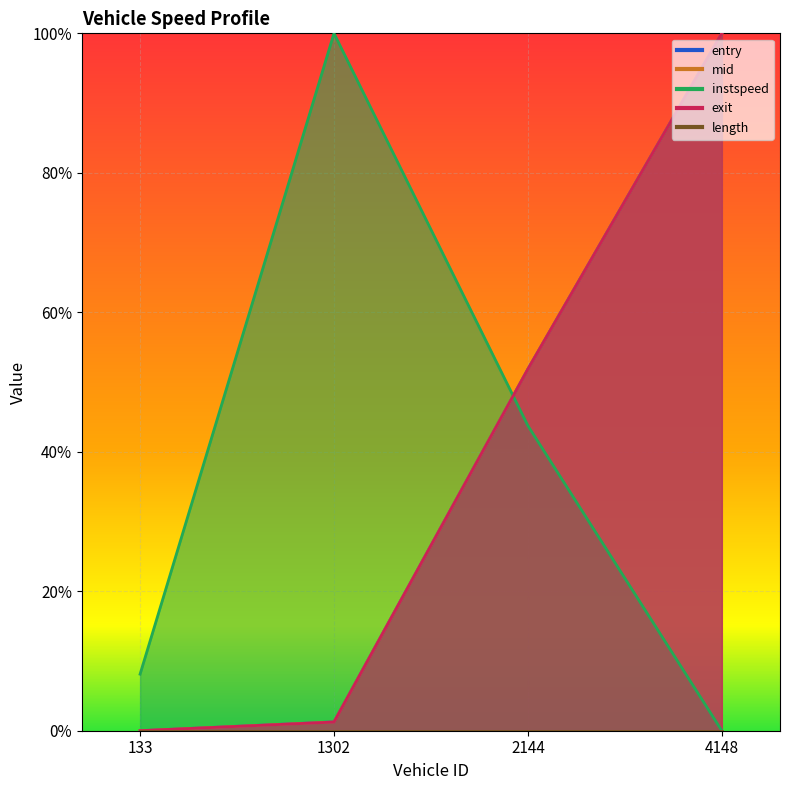

Which series changed the most between 133.0 and 1302.0?

instspeed